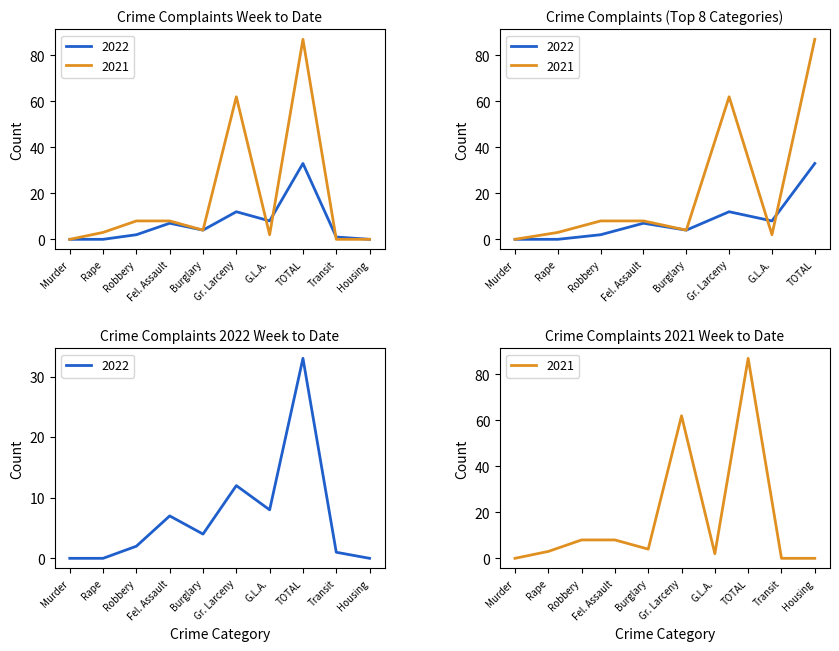

What is the total value across all series at G.L.A.?

10